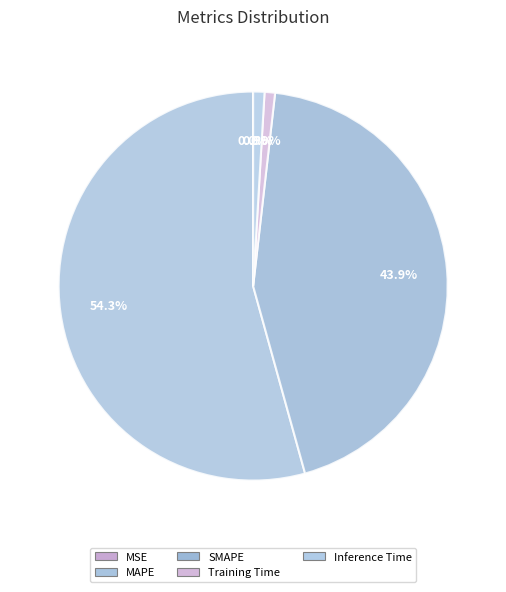

The MSE slice represents 0% of the pie. True or false?

True